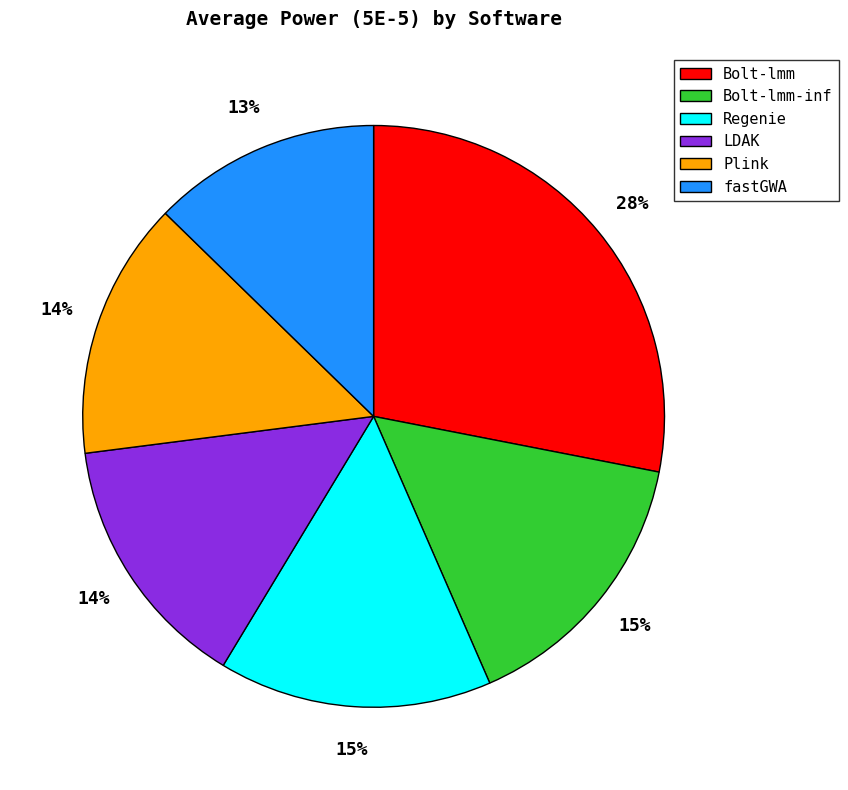

Which category has the biggest portion of the pie?

Bolt-lmm